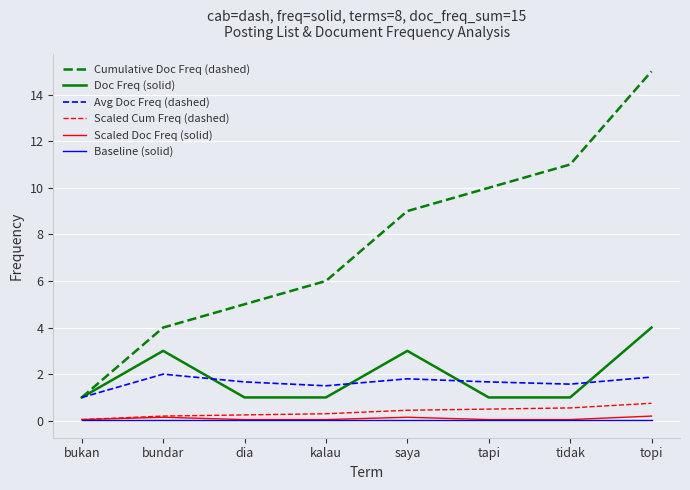

Count the number of categories in the chart.

8